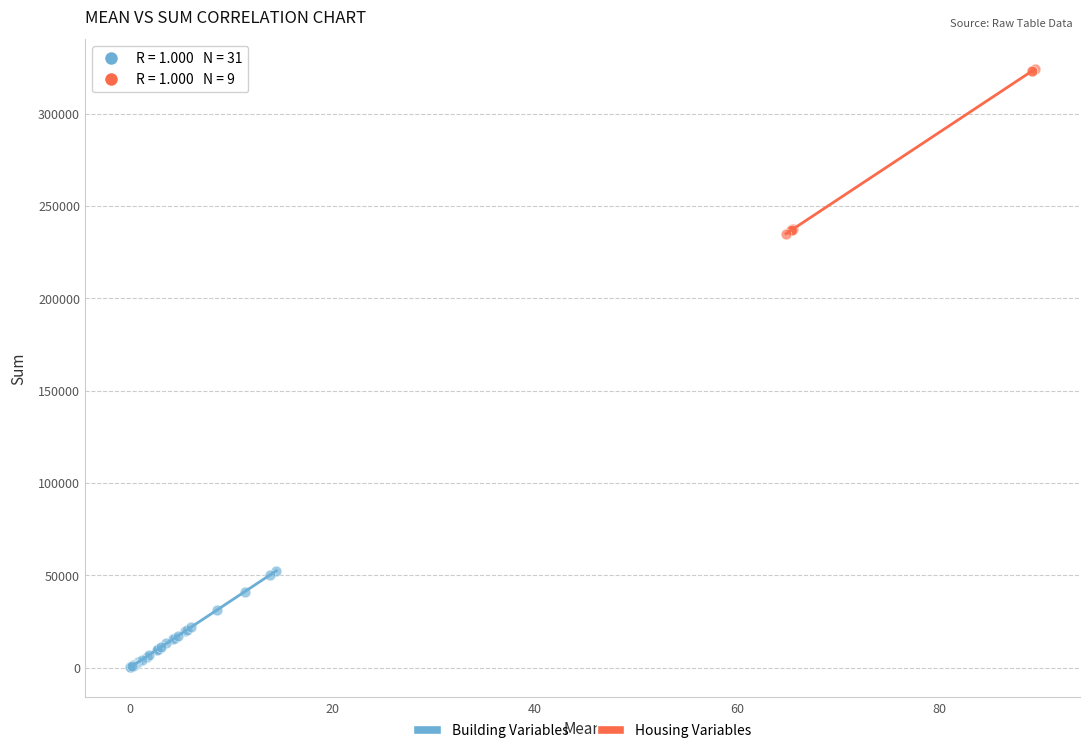

Which series has the largest Y range (max minus min)?

Housing Variables